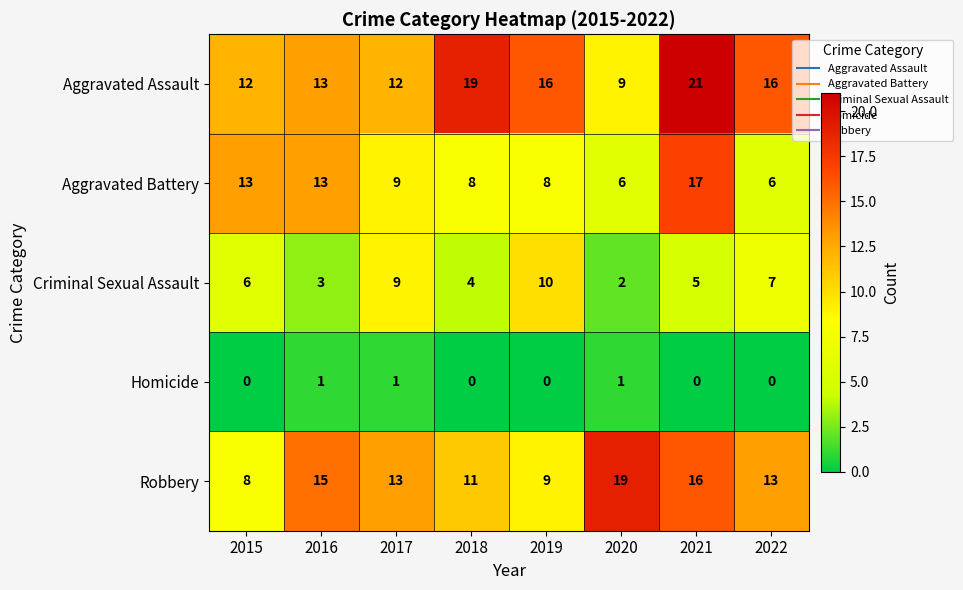

True or false: Robbery has a value of 24 at 2016.

False